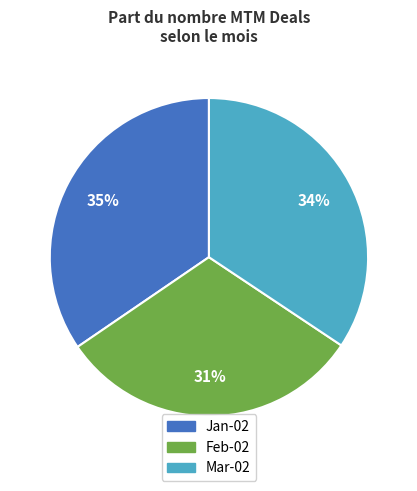

The Mar-02 slice represents 21% of the pie. True or false?

False